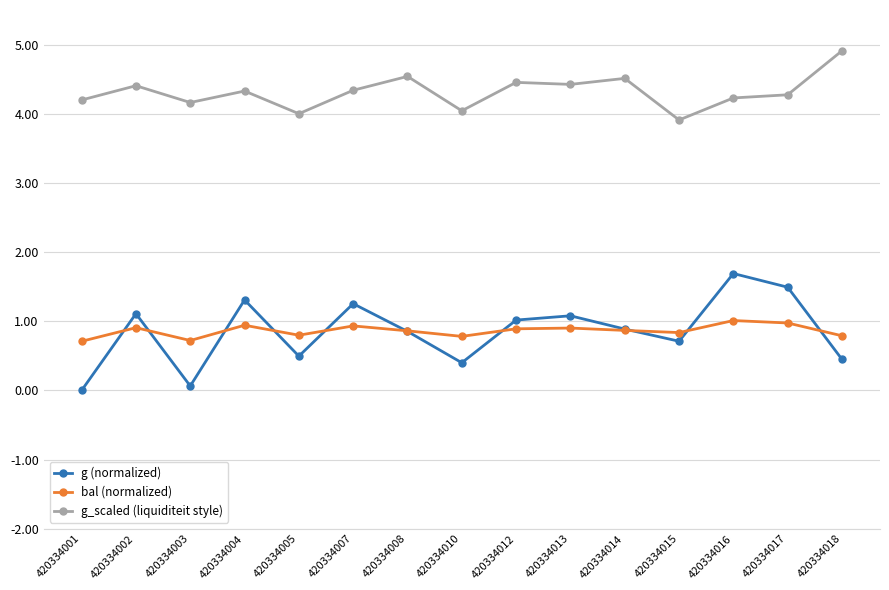

What is the sum of all bal (normalized) values?

12.9